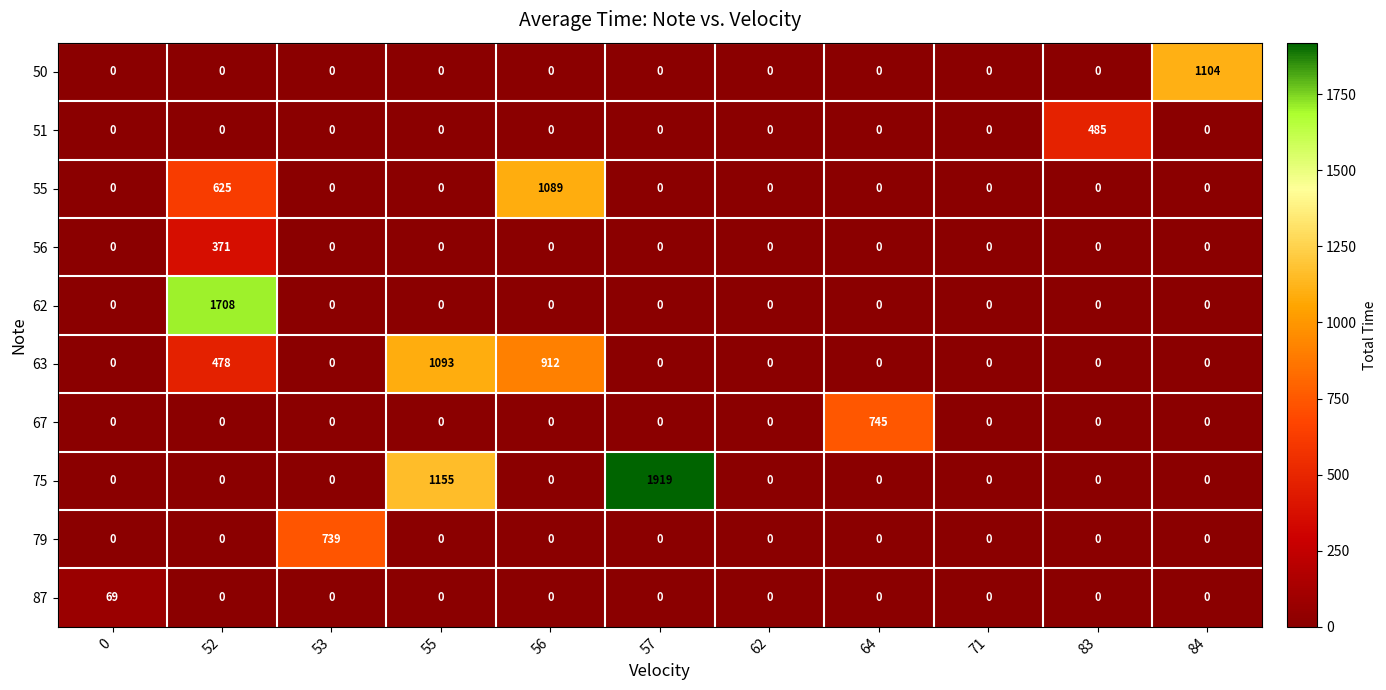

What is the average value of the 67 series?

68